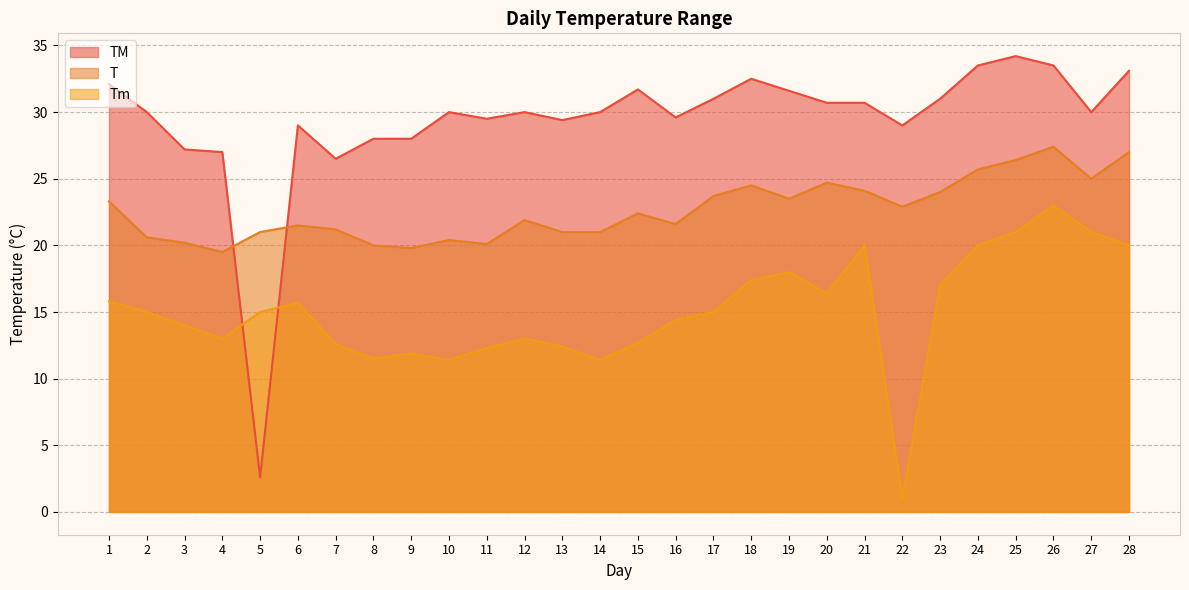

Which label corresponds to the largest value in the chart?

25